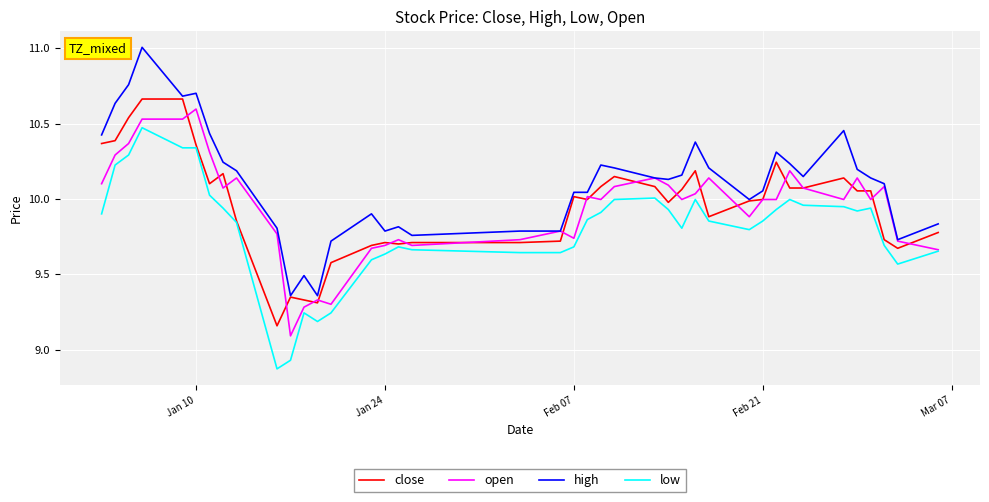

What is the minimum value for open?

9.1